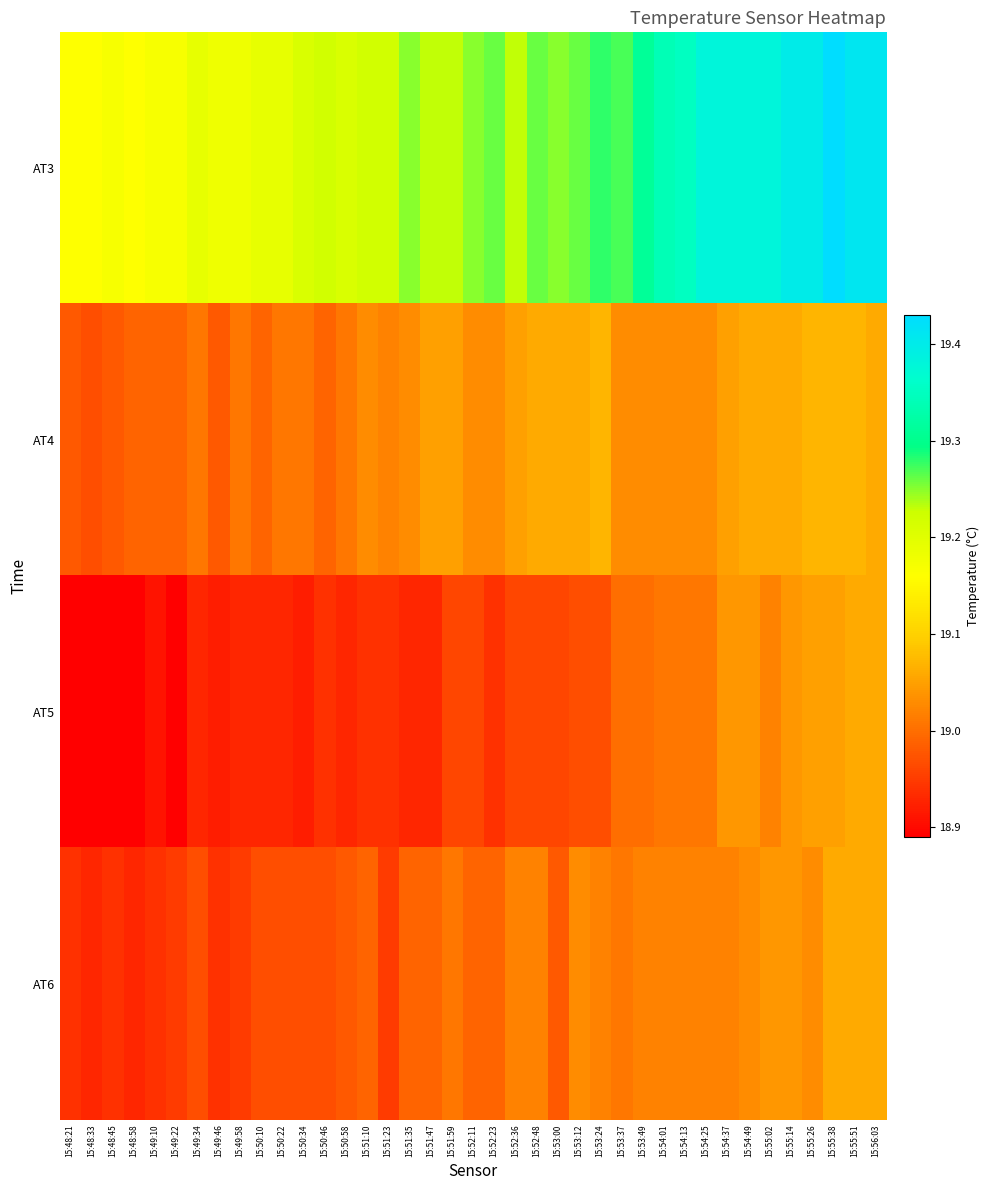

Reading left to right, extract all data points from this chart.

AT3: 15:48:21=19.2	15:48:33=19.2	15:48:45=19.2	15:48:58=19.2	15:49:10=19.2	15:49:22=19.2	15:49:34=19.2	15:49:46=19.2	15:49:58=19.2	15:50:10=19.2	15:50:22=19.2	15:50:34=19.2	15:50:46=19.2	15:50:58=19.2	15:51:10=19.2	15:51:23=19.2	15:51:35=19.2	15:51:47=19.2	15:51:59=19.2	15:52:11=19.2	15:52:23=19.3	15:52:36=19.2	15:52:48=19.3	15:53:00=19.2	15:53:12=19.3	15:53:24=19.3	15:53:37=19.3	15:53:49=19.3	15:54:01=19.3	15:54:13=19.4	15:54:25=19.4	15:54:37=19.4	15:54:49=19.4	15:55:02=19.4	15:55:14=19.4	15:55:26=19.4	15:55:38=19.4	15:55:51=19.4	15:56:03=19.4
AT4: 15:48:21=19.0	15:48:33=19.0	15:48:45=19.0	15:48:58=19.0	15:49:10=19.0	15:49:22=19.0	15:49:34=19.0	15:49:46=19.0	15:49:58=19.0	15:50:10=19.0	15:50:22=19.0	15:50:34=19.0	15:50:46=19.0	15:50:58=19.0	15:51:10=19.0	15:51:23=19.0	15:51:35=19.0	15:51:47=19.1	15:51:59=19.1	15:52:11=19.0	15:52:23=19.0	15:52:36=19.1	15:52:48=19.1	15:53:00=19.1	15:53:12=19.1	15:53:24=19.1	15:53:37=19.0	15:53:49=19.0	15:54:01=19.0	15:54:13=19.0	15:54:25=19.0	15:54:37=19.1	15:54:49=19.1	15:55:02=19.1	15:55:14=19.1	15:55:26=19.1	15:55:38=19.1	15:55:51=19.1	15:56:03=19.1
AT5: 15:48:21=18.9	15:48:33=18.9	15:48:45=18.9	15:48:58=18.9	15:49:10=18.9	15:49:22=18.9	15:49:34=18.9	15:49:46=18.9	15:49:58=18.9	15:50:10=18.9	15:50:22=18.9	15:50:34=18.9	15:50:46=18.9	15:50:58=18.9	15:51:10=18.9	15:51:23=18.9	15:51:35=18.9	15:51:47=18.9	15:51:59=19.0	15:52:11=19.0	15:52:23=18.9	15:52:36=19.0	15:52:48=19.0	15:53:00=19.0	15:53:12=19.0	15:53:24=19.0	15:53:37=19.0	15:53:49=19.0	15:54:01=19.0	15:54:13=19.0	15:54:25=19.0	15:54:37=19.0	15:54:49=19.0	15:55:02=19.0	15:55:14=19.0	15:55:26=19.1	15:55:38=19.1	15:55:51=19.1	15:56:03=19.1
AT6: 15:48:21=18.9	15:48:33=18.9	15:48:45=18.9	15:48:58=18.9	15:49:10=18.9	15:49:22=18.9	15:49:34=19.0	15:49:46=18.9	15:49:58=18.9	15:50:10=19.0	15:50:22=19.0	15:50:34=19.0	15:50:46=19.0	15:50:58=19.0	15:51:10=19.0	15:51:23=18.9	15:51:35=19.0	15:51:47=19.0	15:51:59=19.0	15:52:11=19.0	15:52:23=19.0	15:52:36=19.0	15:52:48=19.0	15:53:00=19.0	15:53:12=19.0	15:53:24=19.0	15:53:37=19.0	15:53:49=19.0	15:54:01=19.0	15:54:13=19.0	15:54:25=19.0	15:54:37=19.0	15:54:49=19.0	15:55:02=19.0	15:55:14=19.0	15:55:26=19.0	15:55:38=19.1	15:55:51=19.1	15:56:03=19.1